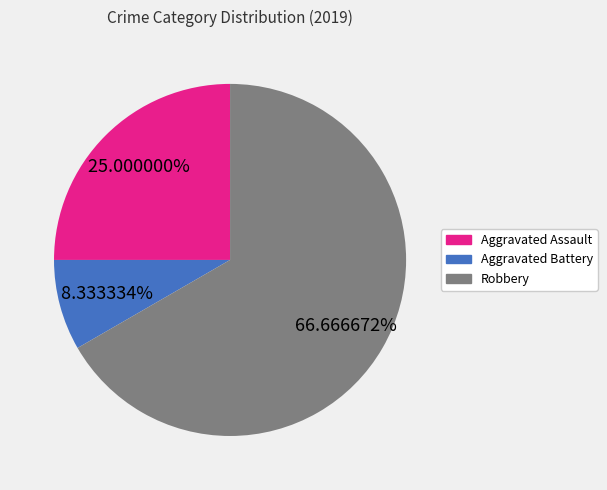

To the nearest percent, what percentage of the pie is Aggravated Battery?

8%